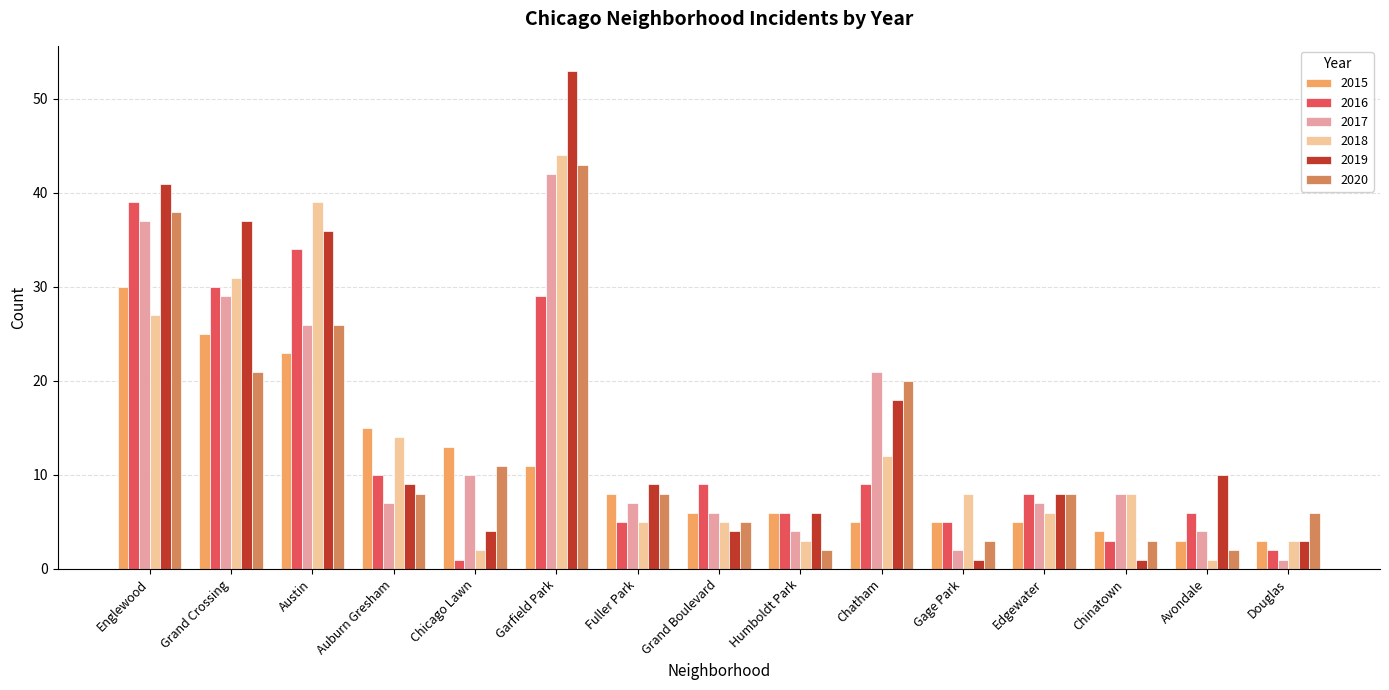

What are all the series names shown in the legend?

2015, 2016, 2017, 2018, 2019, 2020